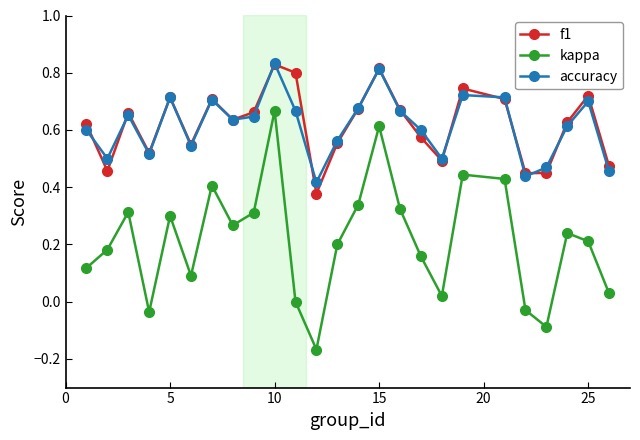

Which series has the widest spread of values?

kappa